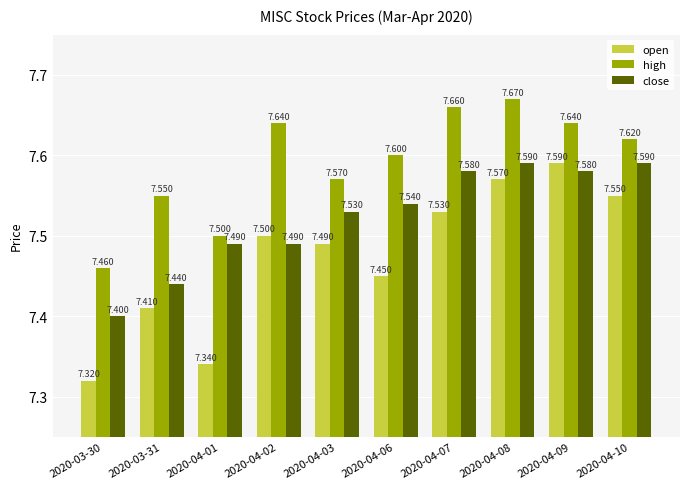

The high series shows 7.5 at 2020-03-31. True or false?

True